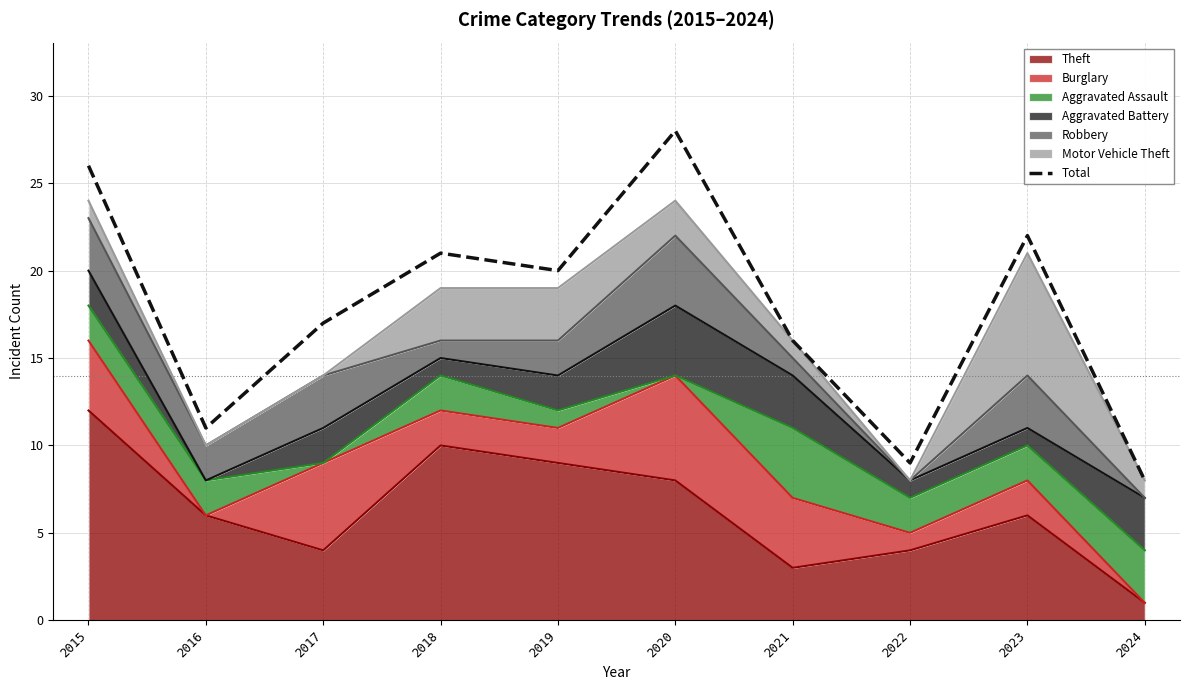

How many data points are above 20?

4